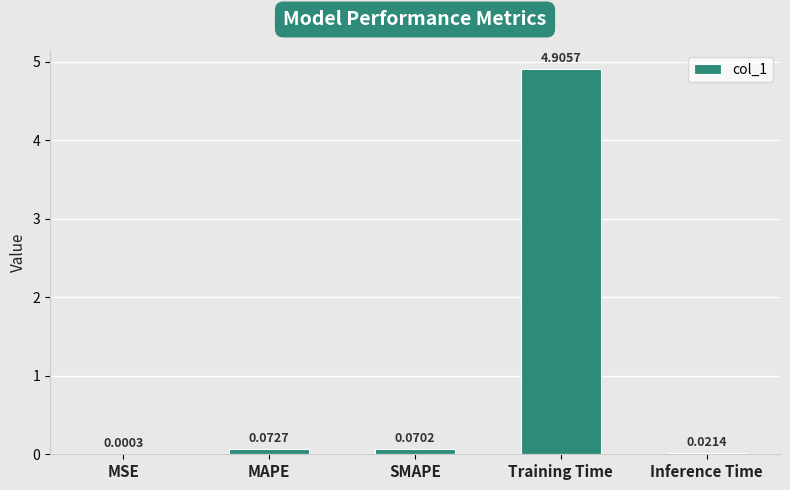

At which label is the value closest to 2?

MAPE